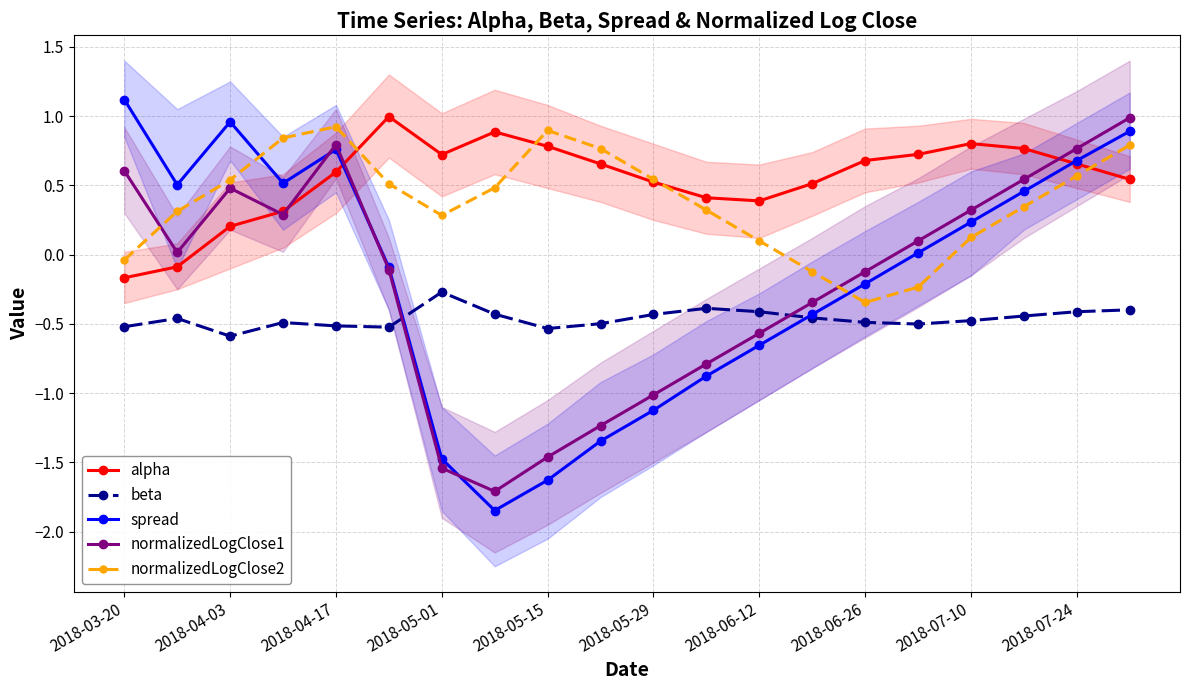

What is the value of the normalizedLogClose1 point at the 18th from the left?

0.5